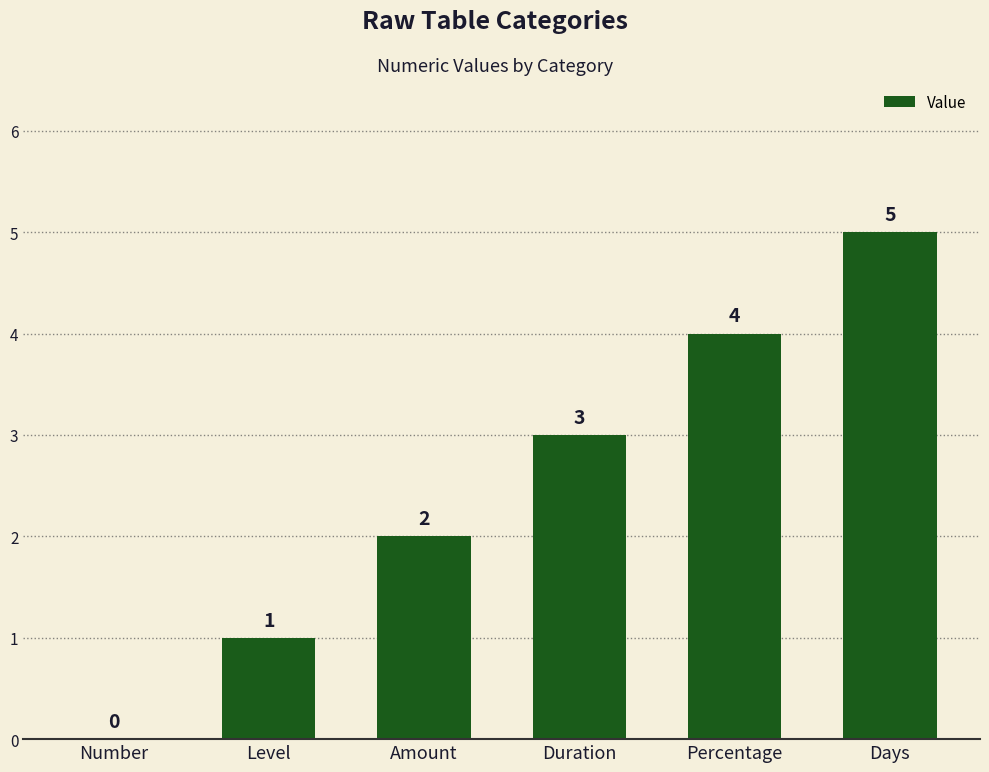

What is the maximum value shown in the chart?

5